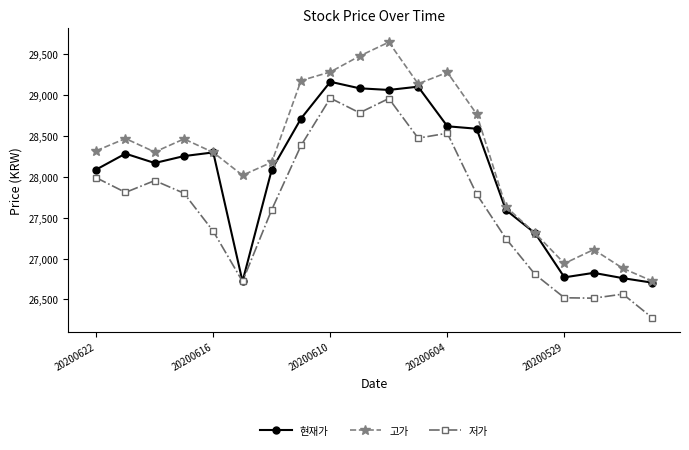

List the series in order of their overall mean, lowest first.

저가, 현재가, 고가